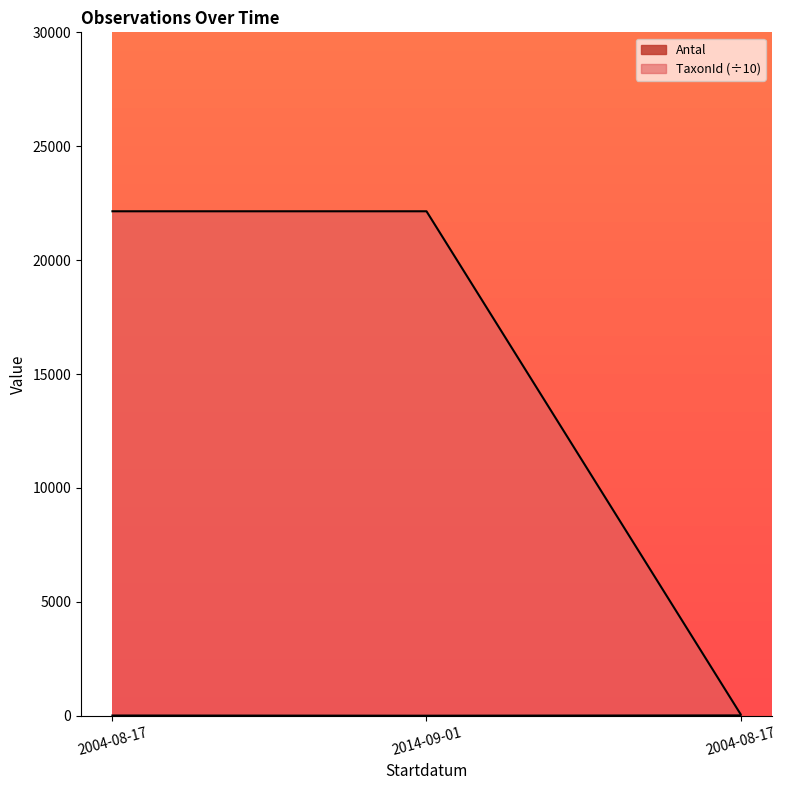

Count the number of categories in the chart.

3